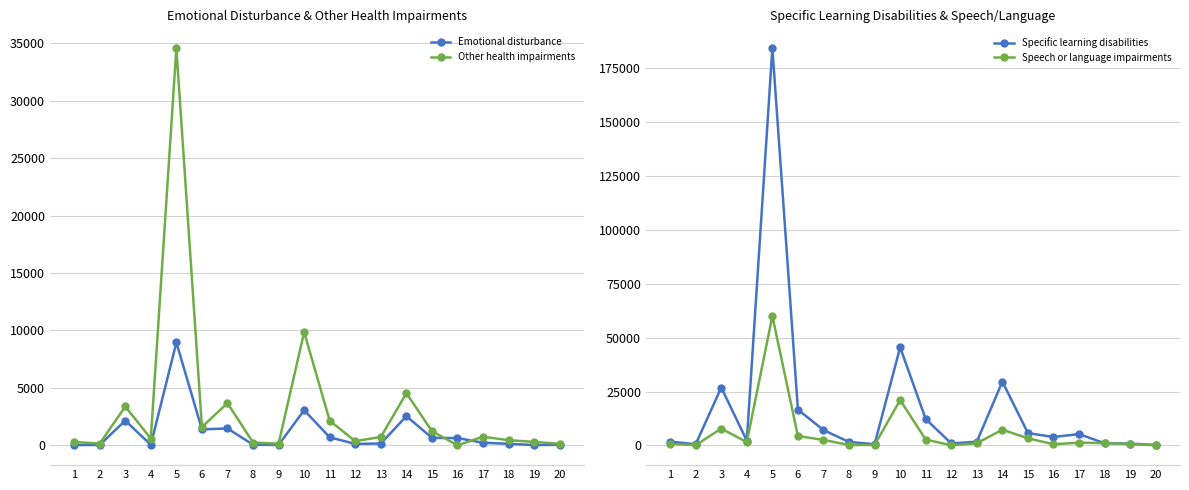

What is the average value of the Other health impairments series?

3261